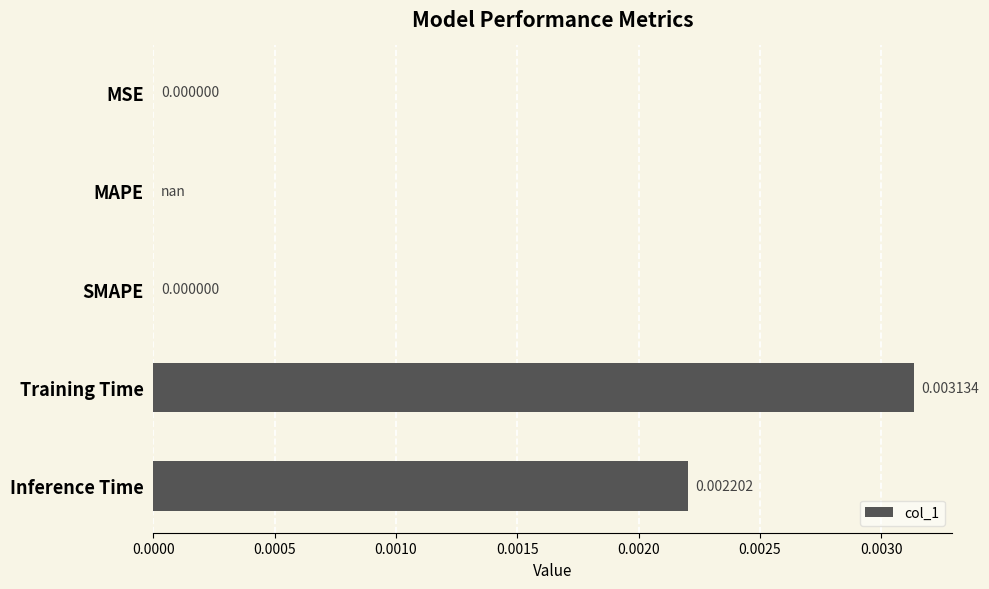

Between Training Time and Inference Time, which is larger?

Training Time